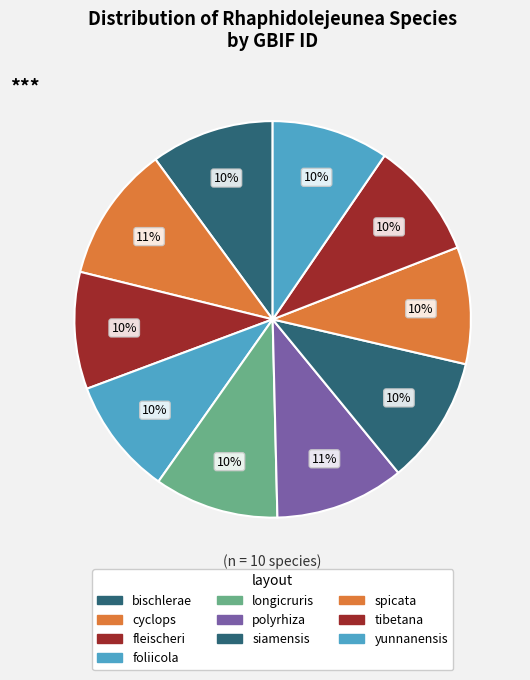

What percentage is the spicata slice, to the nearest percent?

10%